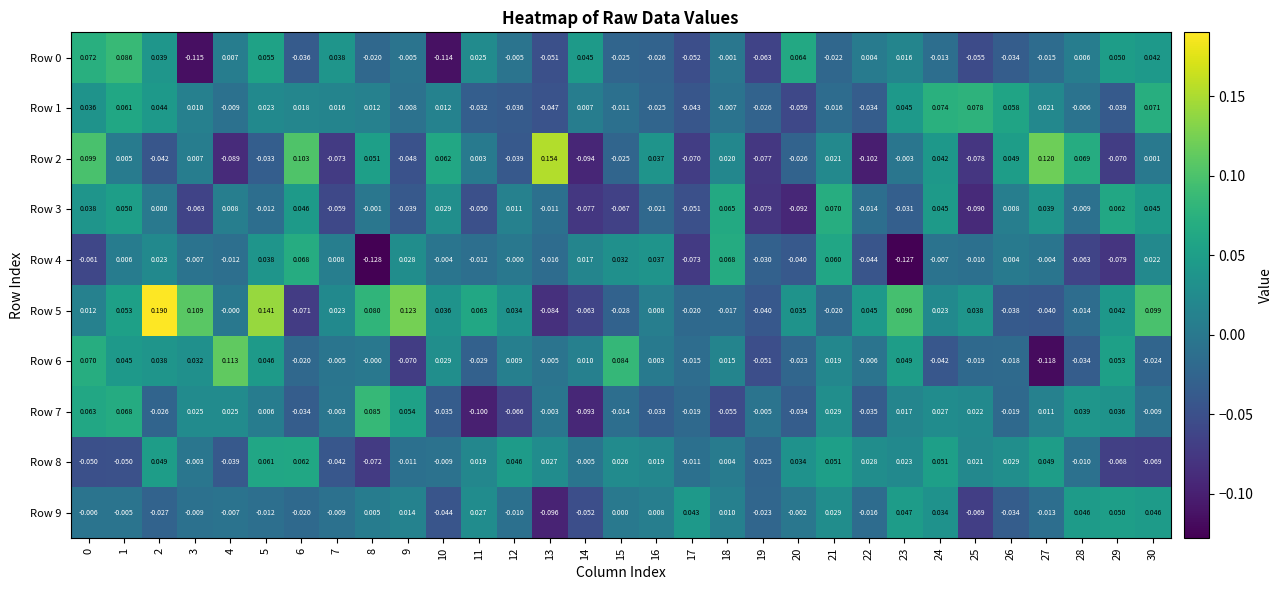

List the series in order of their peak value, lowest first.

Row 9, Row 8, Row 4, Row 3, Row 1, Row 7, Row 0, Row 6, Row 2, Row 5